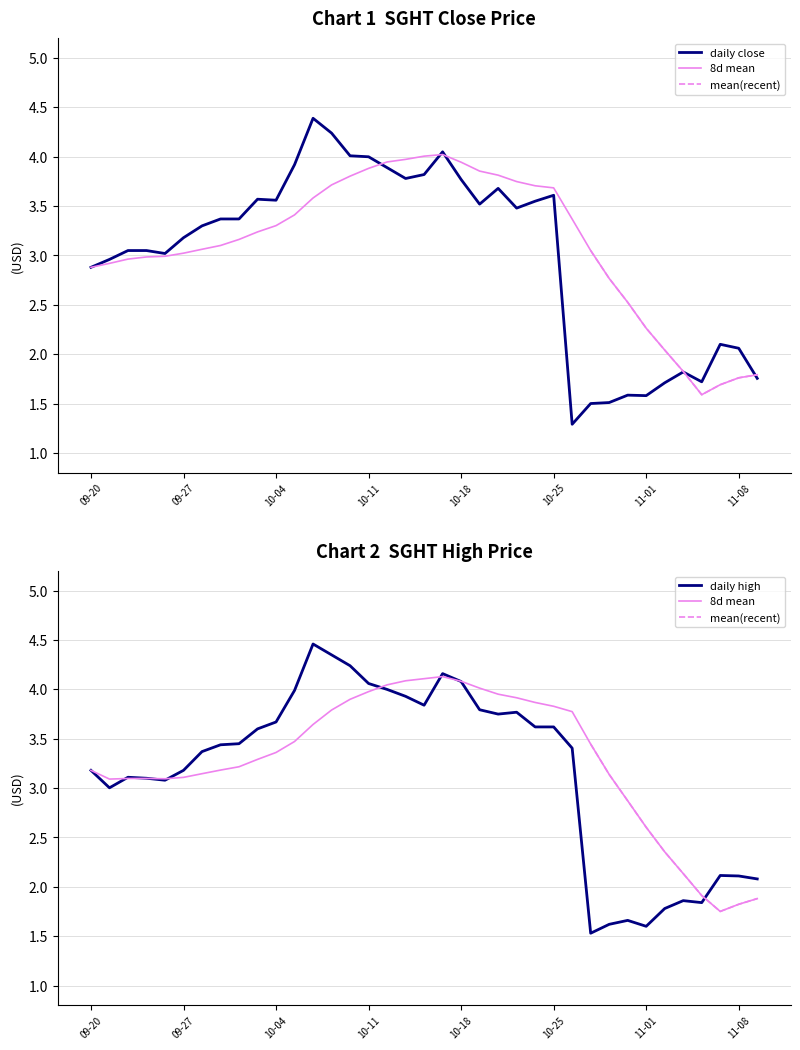

At which label is High closest to 2?

36